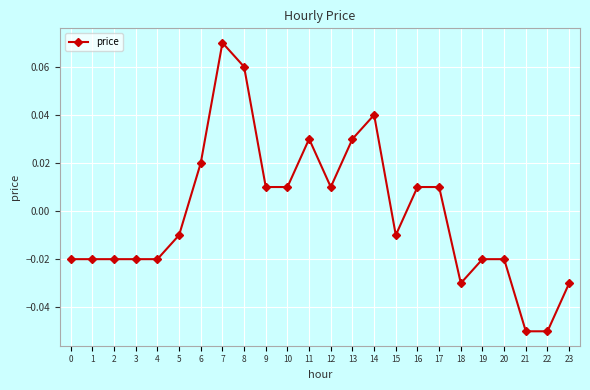

At which label does the data first exceed 0?

6